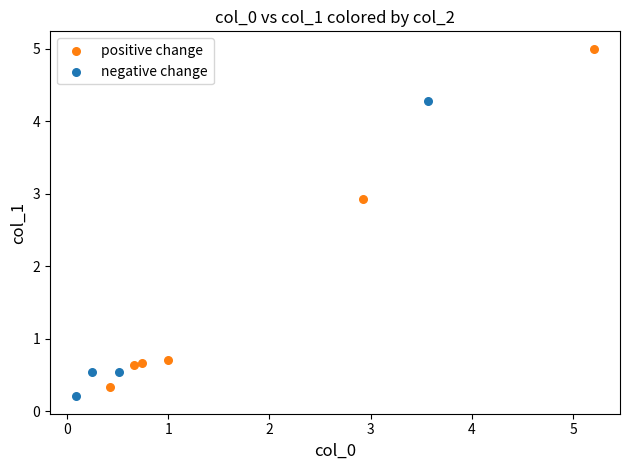

Which series has the widest spread of Y values?

positive change